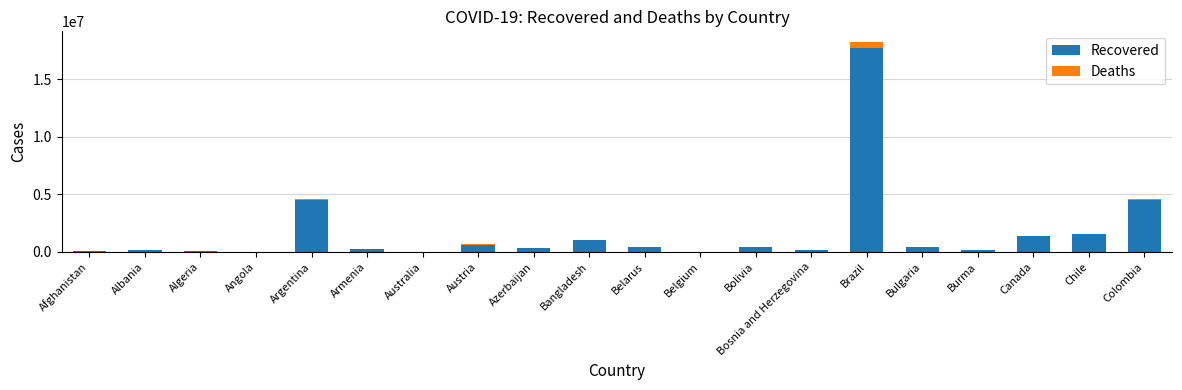

What is the sum of all Recovered values?

33830766